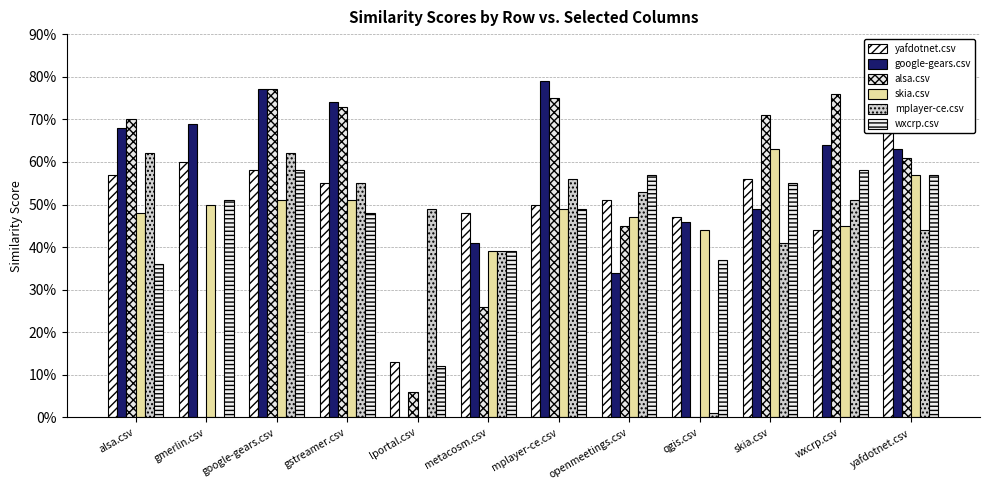

What is the lowest value of the wxcrp.csv series?

0.1